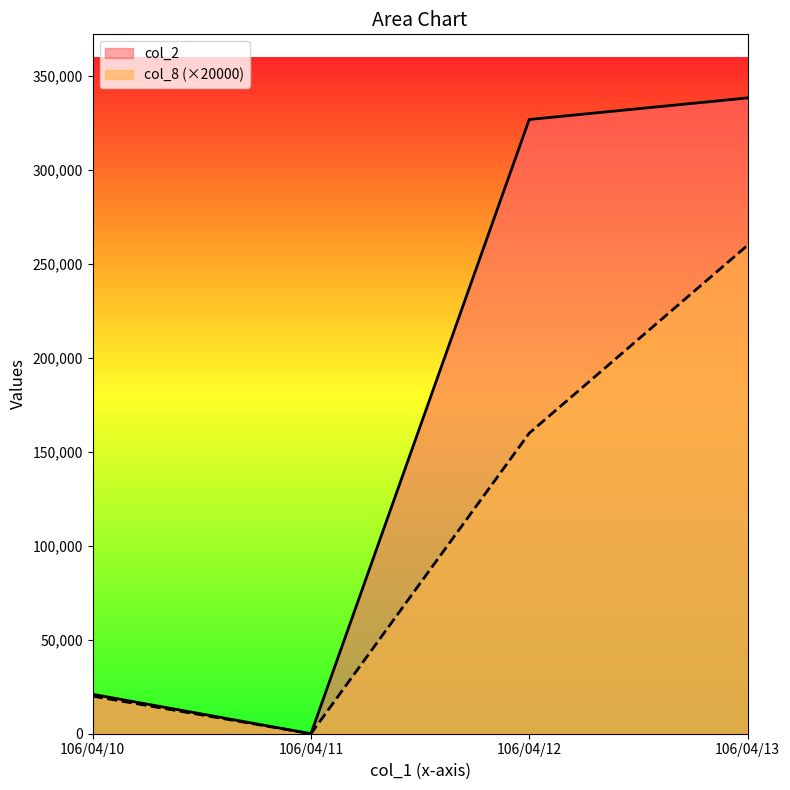

What is the difference between the second highest and minimum values in the col_8 series?

160000